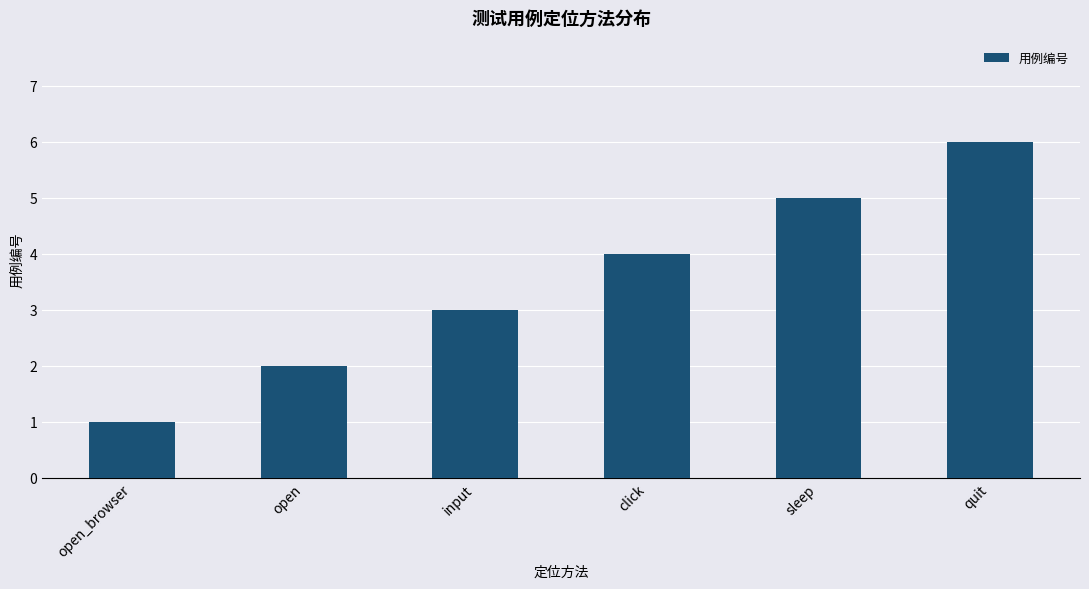

Is it true that the value at sleep is 9?

False